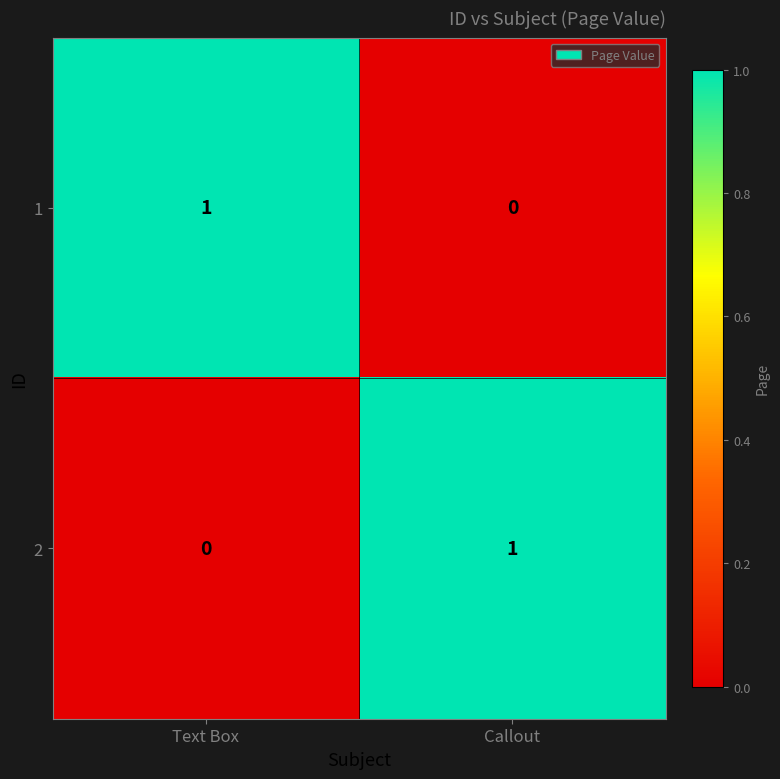

Reading left to right, transcribe all the data shown in this chart.

1: Text Box=1	Callout=0
2: Text Box=0	Callout=1